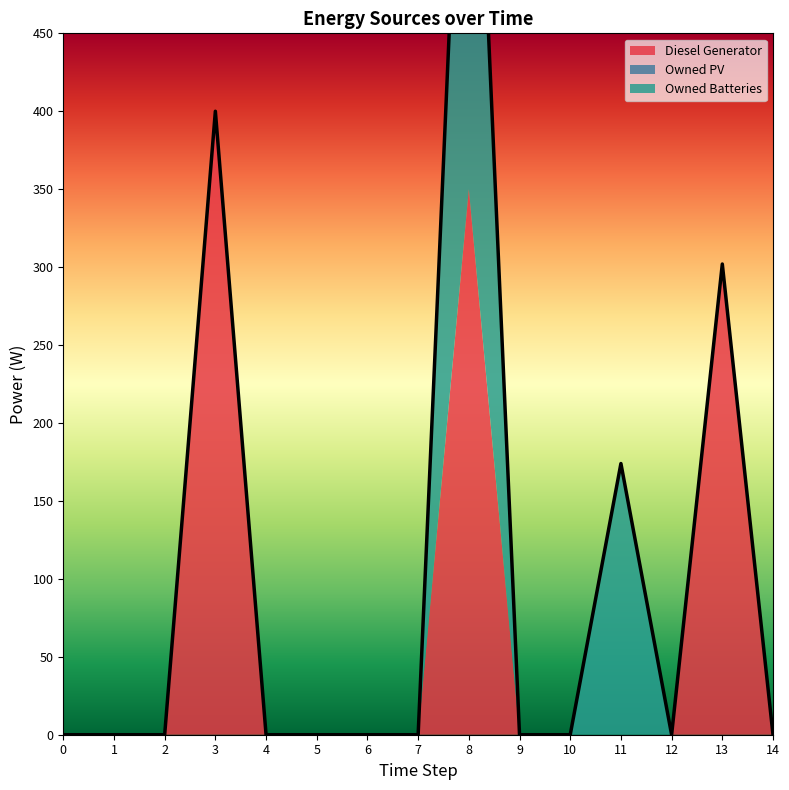

At which label is Owned Batteries closest to 192?

11